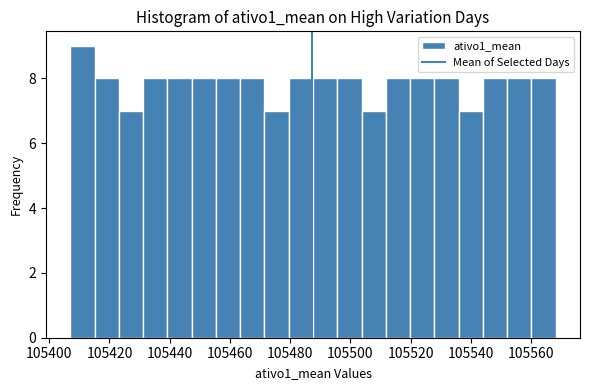

Reading left to right, transcribe this chart: for each bar, give the range it covers on the x-axis and its height. Neither the bar edges nor the heights are printed on the chart, so give them approximately, as read against the axes.

105406 to 105416: 9
105416 to 105424: 8
105424 to 105432: 7
105432 to 105440: 8
105440 to 105448: 8
105448 to 105456: 8
105456 to 105464: 8
105464 to 105472: 8
105472 to 105480: 7
105480 to 105488: 8
105488 to 105496: 8
105496 to 105504: 8
105504 to 105512: 7
105512 to 105520: 8
105520 to 105528: 8
105528 to 105536: 8
105536 to 105544: 7
105544 to 105552: 8
105552 to 105560: 8
105560 to 105568: 8